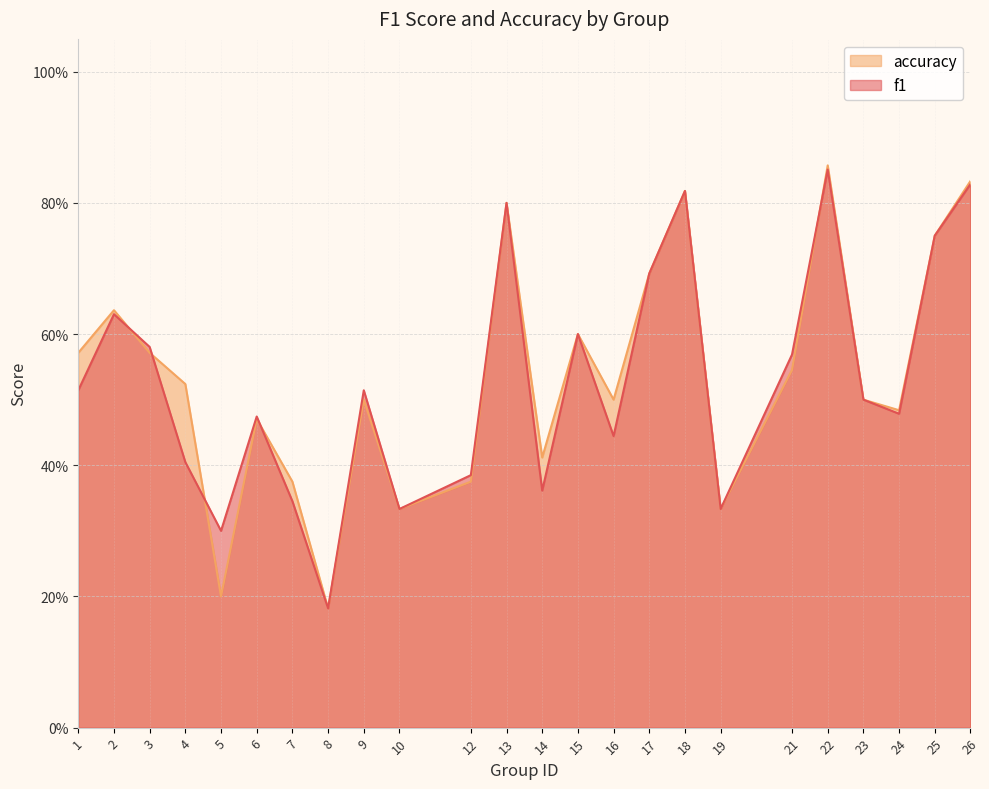

At how many categories does at least one series exceed 0?

24